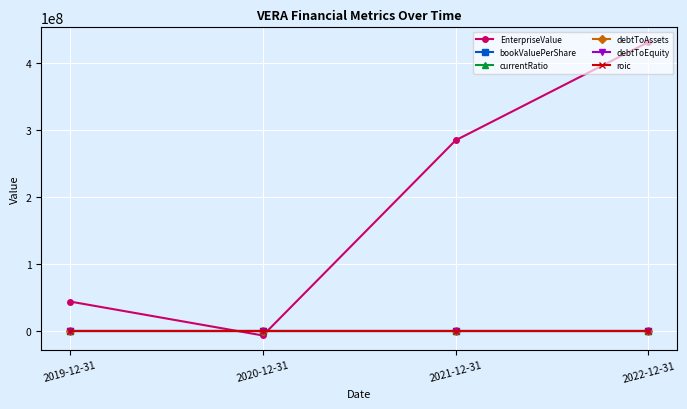

What is the difference between the maximum and minimum values in the debtToAssets series?

0.2